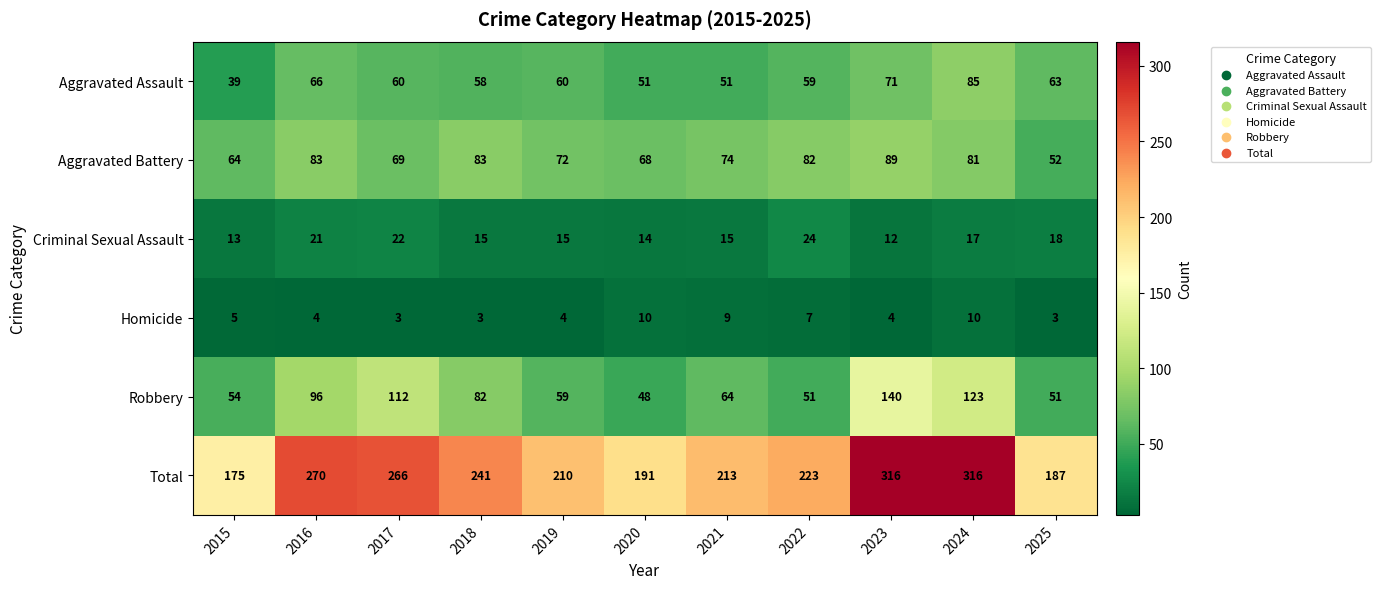

True or false: Homicide has a value of 7 at 2019.

False